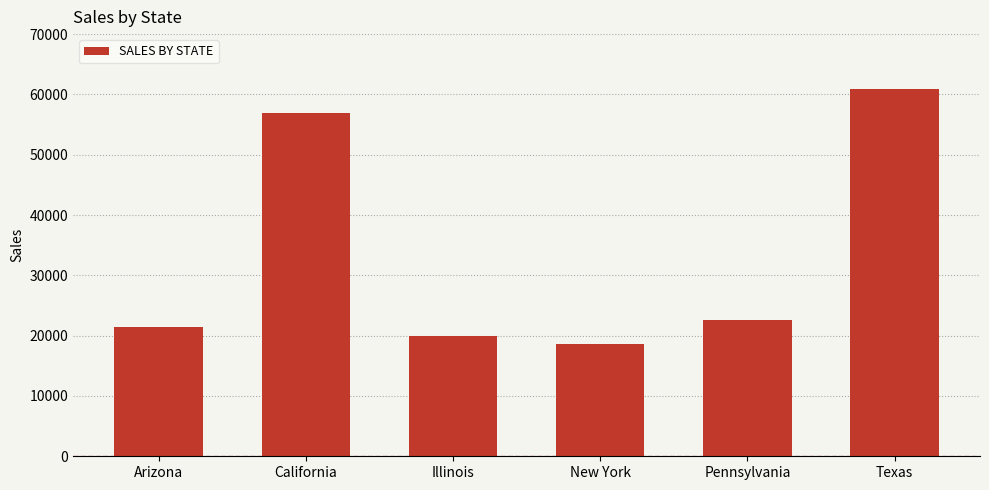

Are the bars horizontal?

No